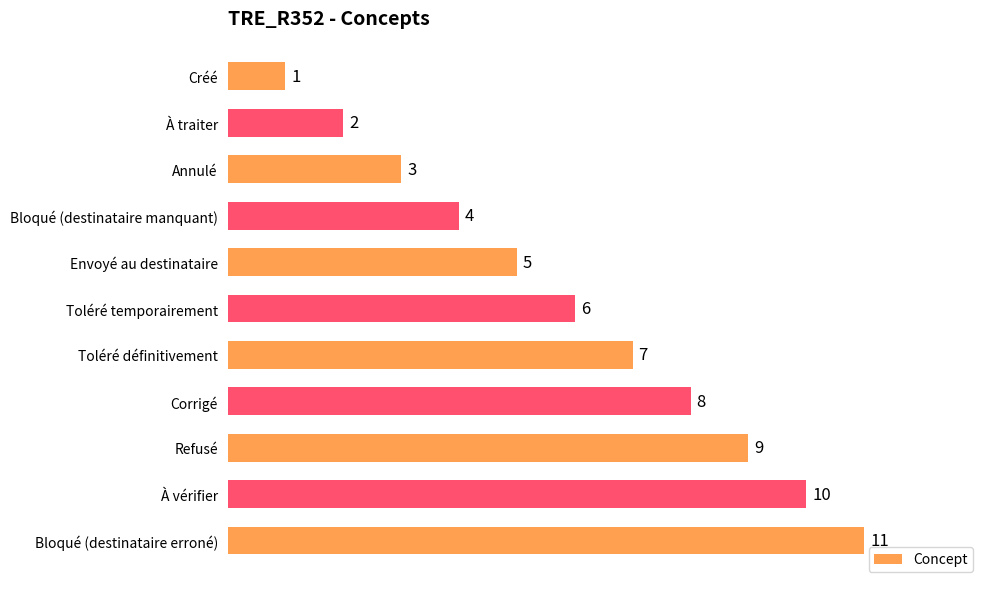

What position from the top is Bloqué (destinataire erroné)?

11